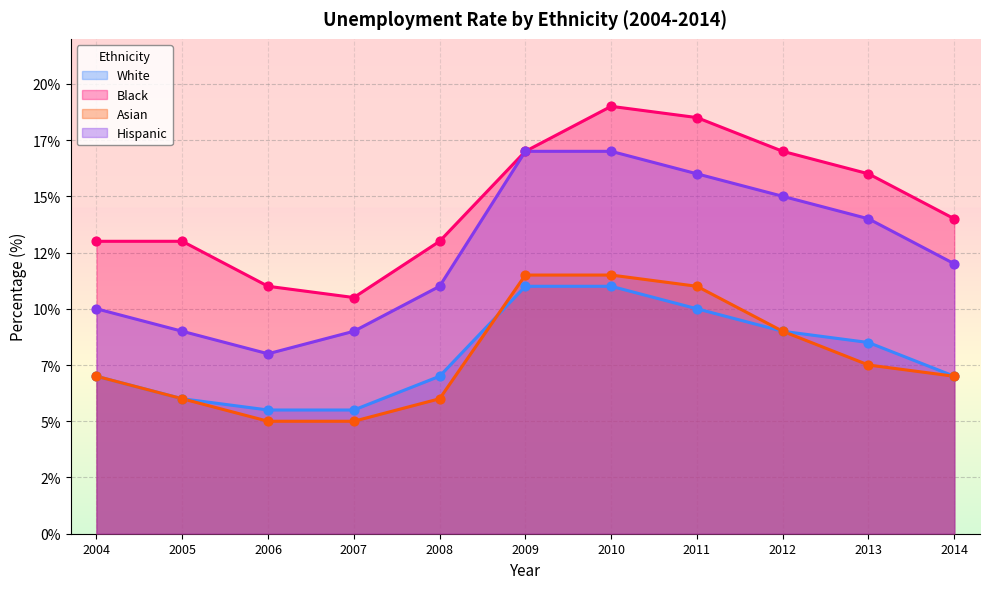

What are all the series names shown in the legend?

White, Black, Asian, Hispanic